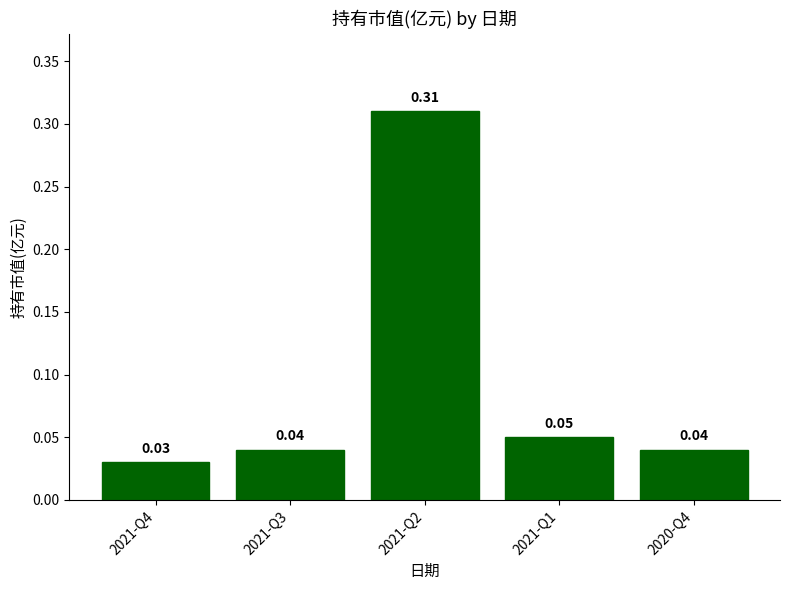

What is the sum of all values?

0.5